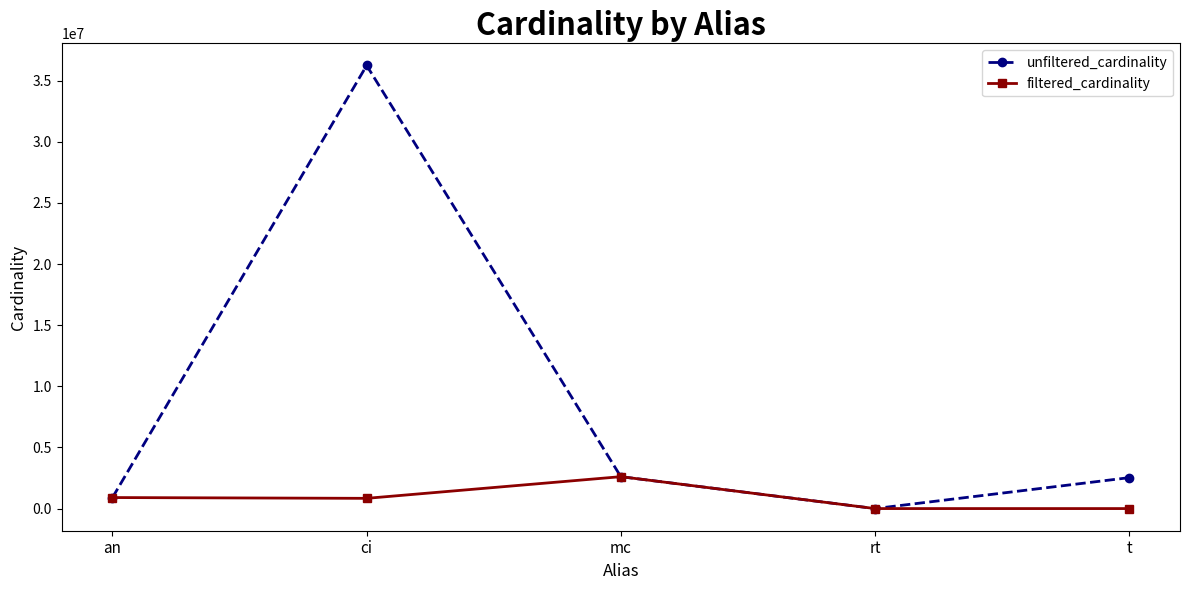

The unfiltered_cardinality series shows 901343 at an. True or false?

True